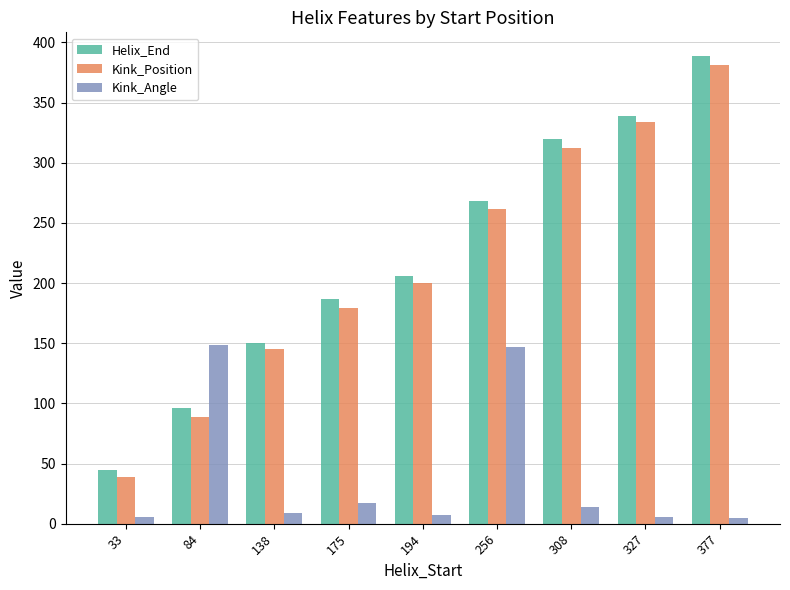

Which series has the widest spread of values?

Helix_End